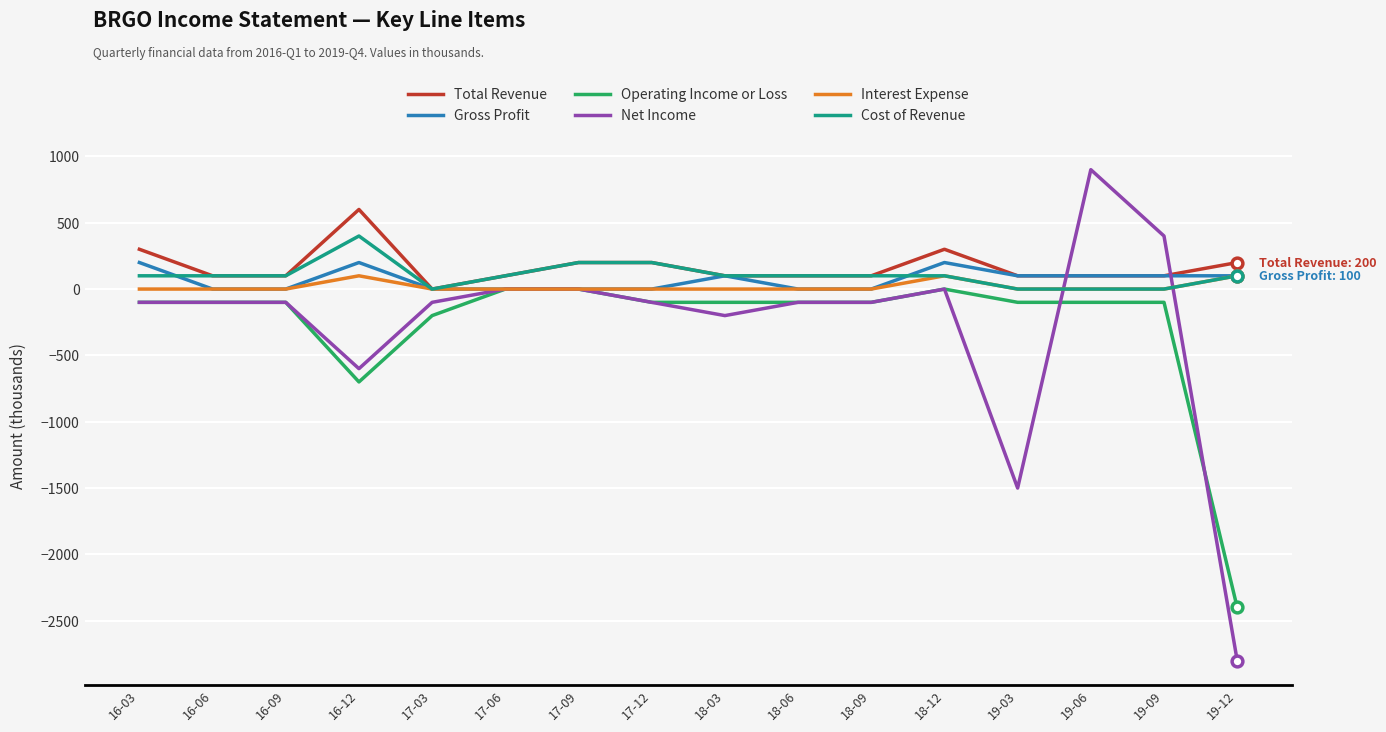

Which series has the largest range (max minus min)?

Net Income